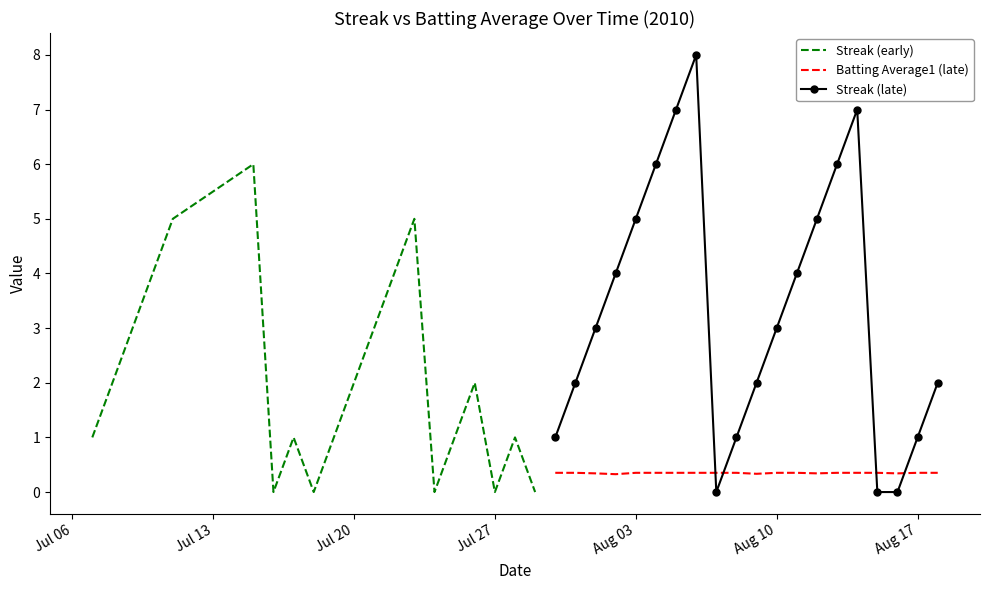

What is the maximum value for Batting Average1 (late)?

0.4